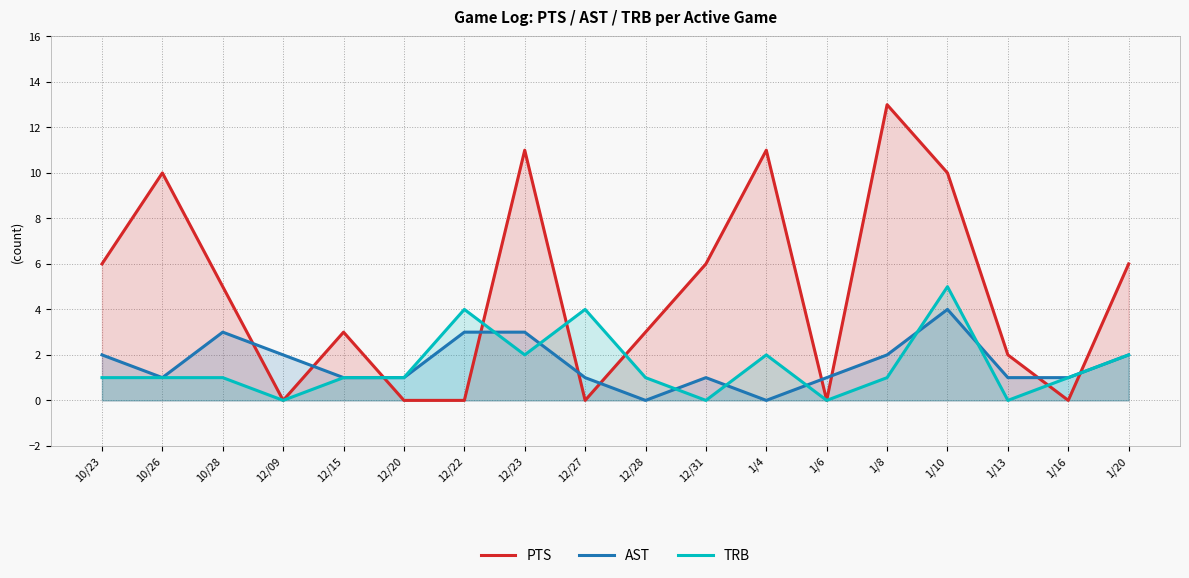

At which label does PTS reach its peak?

1/8